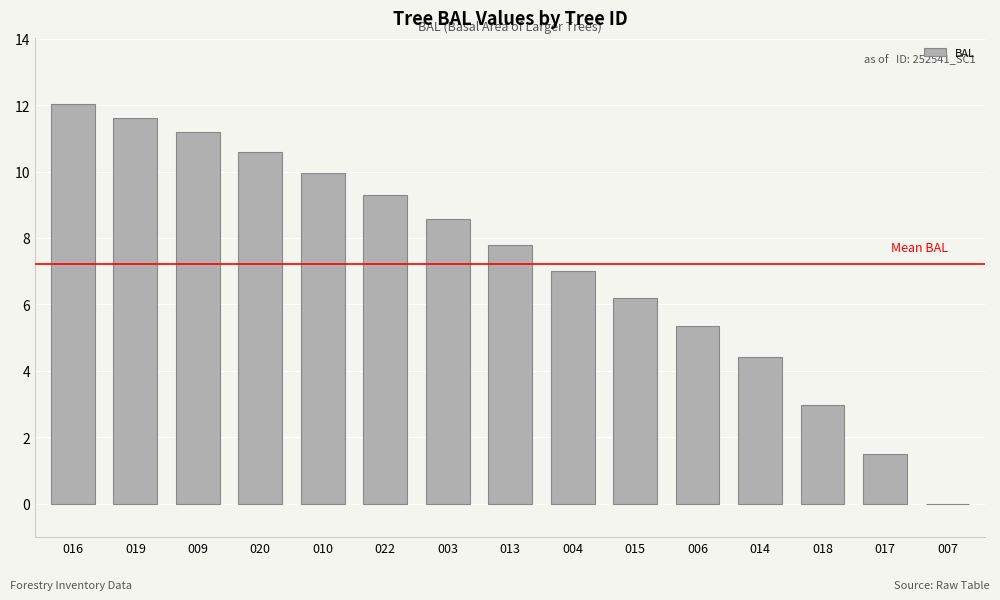

Count the number of categories in the chart.

15